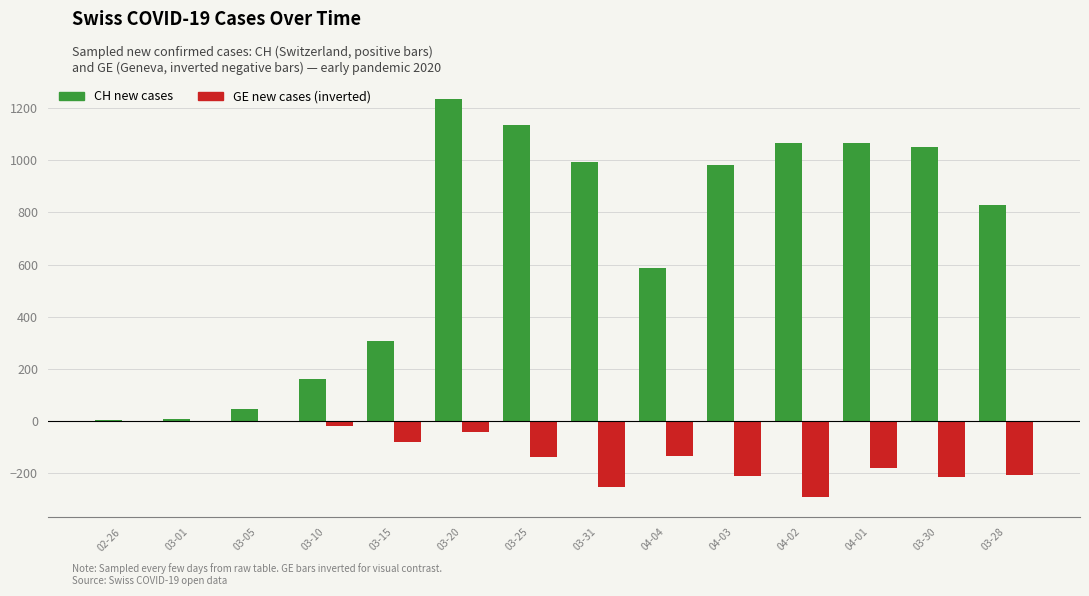

At which category is the sum across all series the highest?

03-20